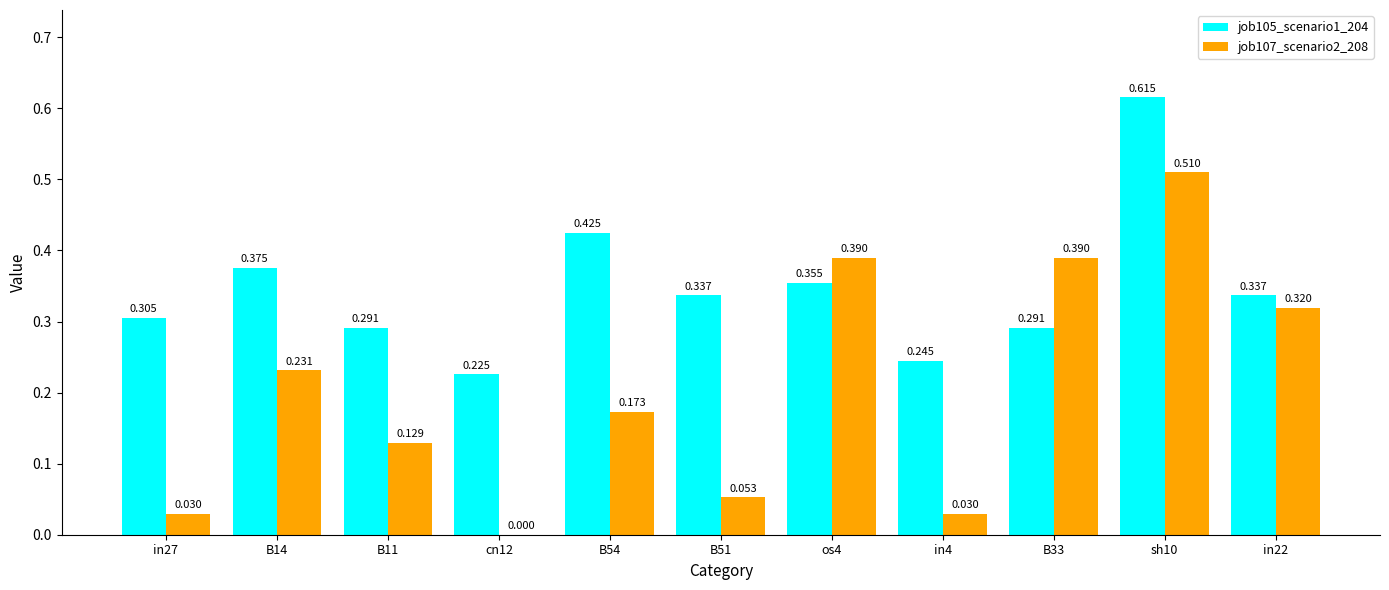

How many groups of bars are there?

11